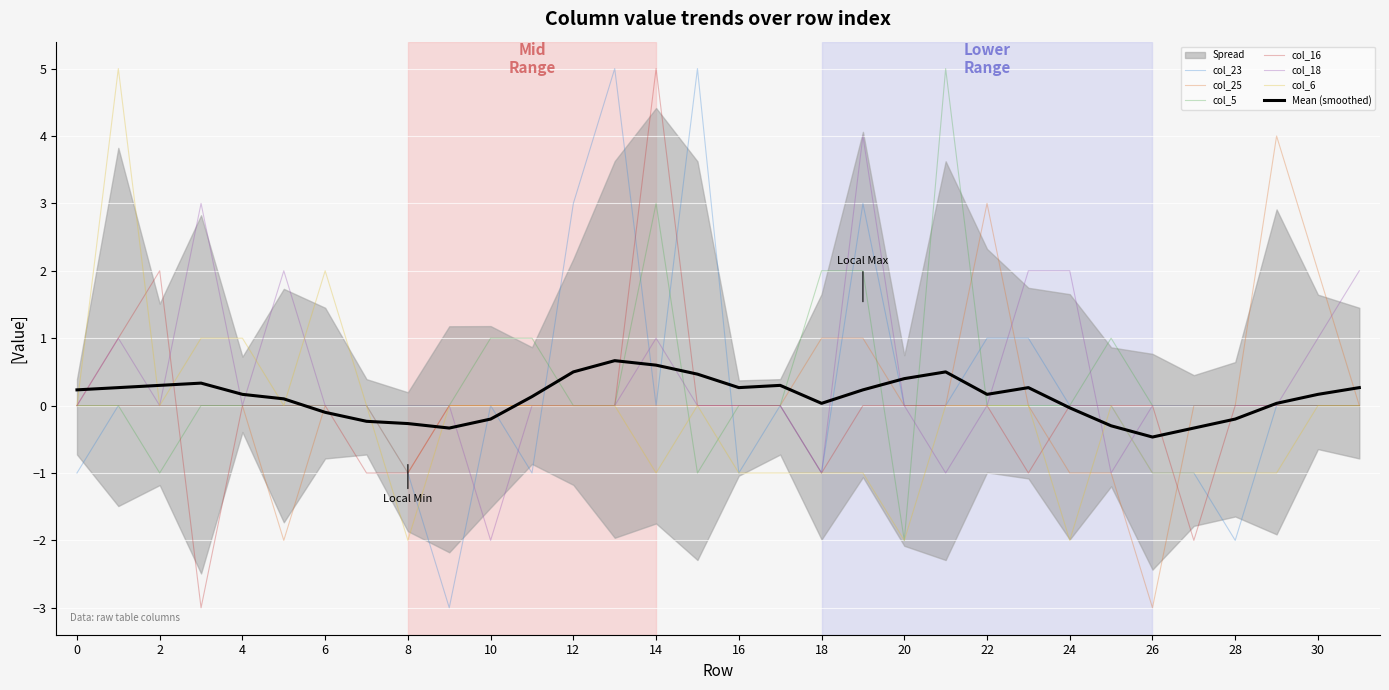

True or false: col_5 has a value of -3 at 14.

False